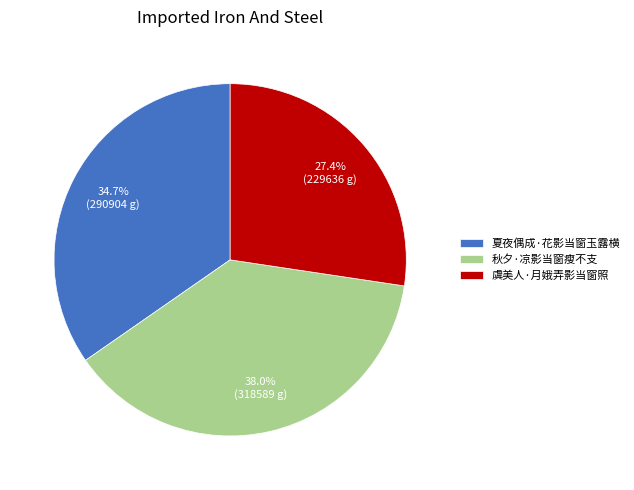

Which category has the smallest portion of the pie?

虞美人·月娥弄影当窗照